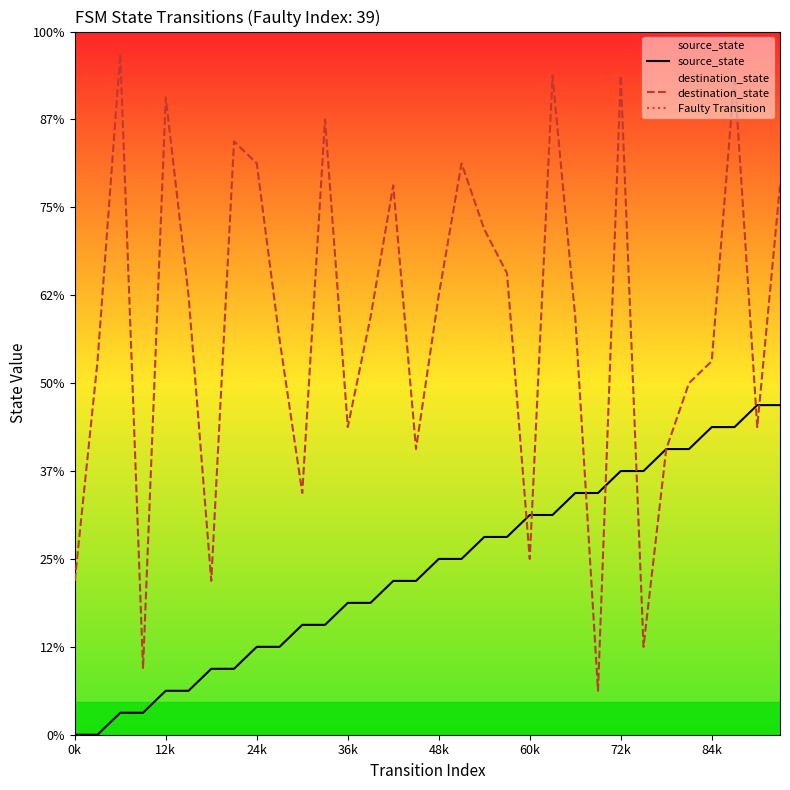

Between which two adjacent categories do destination_state and source_state first intersect?

19 and 20